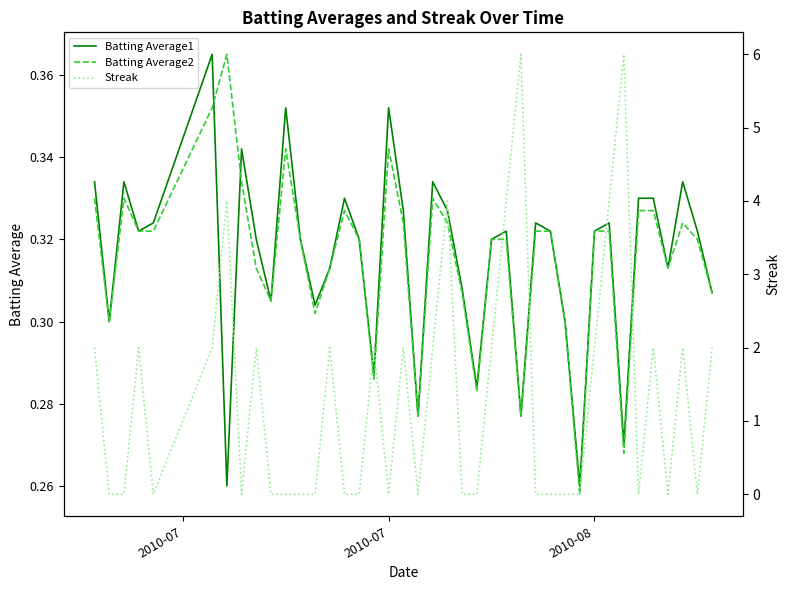

Which category has the lowest value across all series?

2010-07